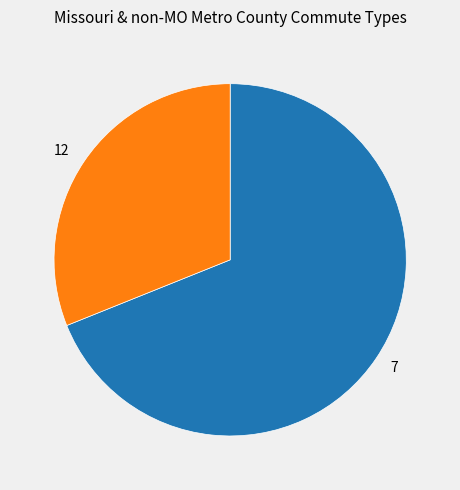

What is the ratio of the value at 12 to the value at 7?

0.5